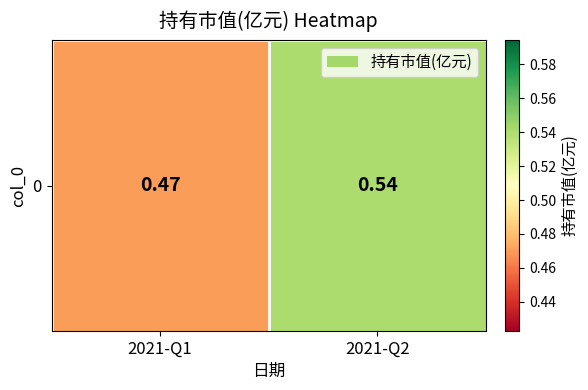

List the labels in order of value, smallest first.

2021-Q1, 2021-Q2